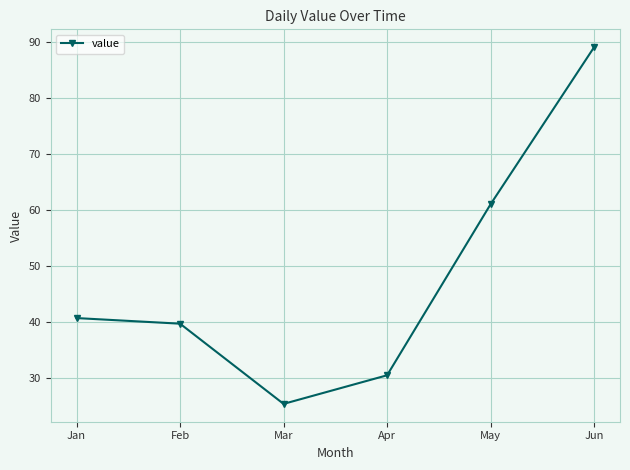

Is it true that the value at May is 61.0?

True